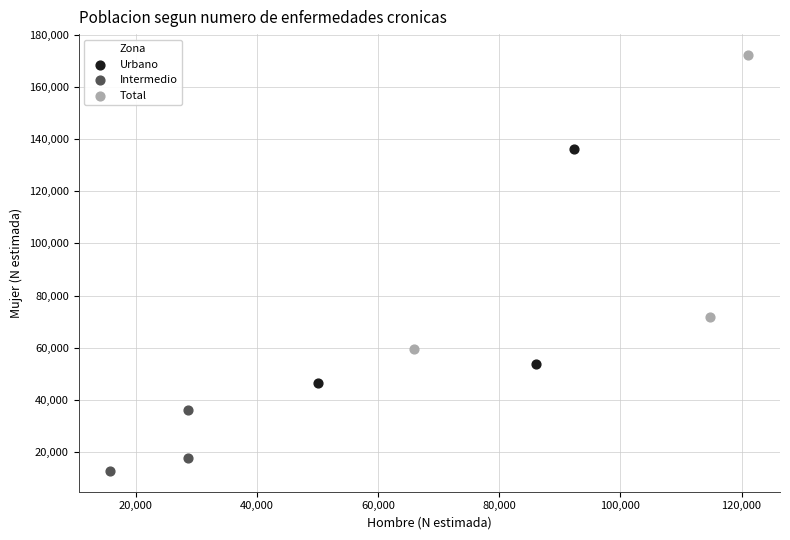

Which series has the largest Y range (max minus min)?

Total